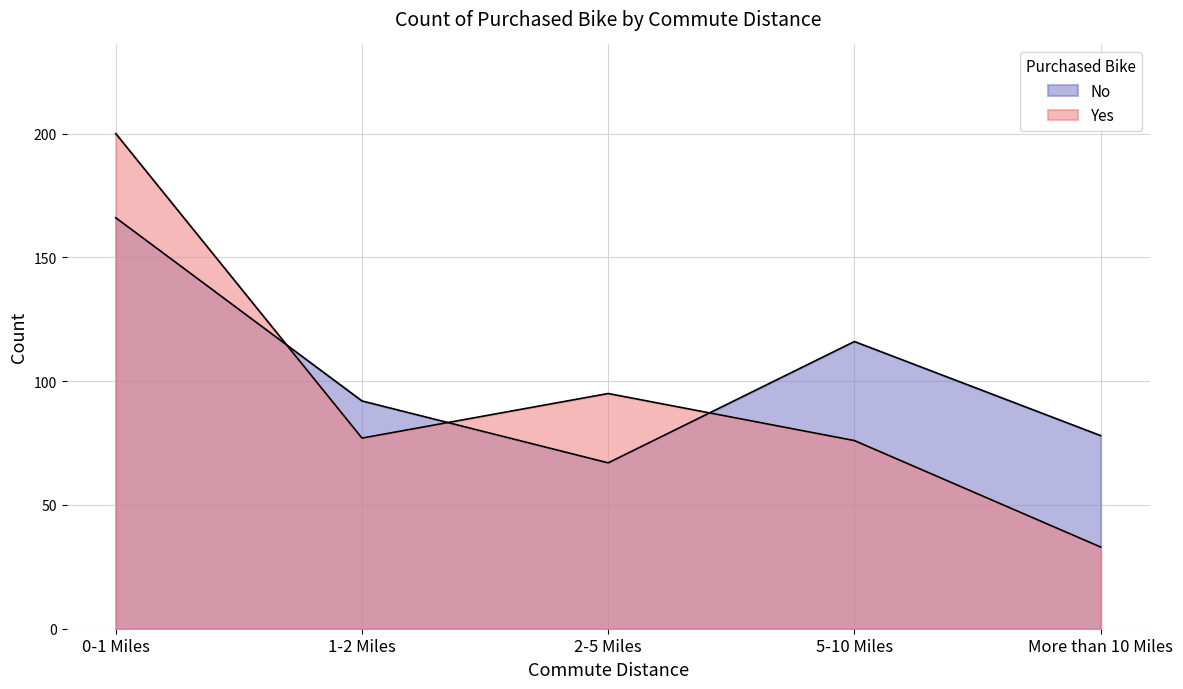

Reading right to left, transcribe all the data shown in this chart.

No: More than 10 Miles=78	5-10 Miles=116	2-5 Miles=67	1-2 Miles=92	0-1 Miles=166
Yes: More than 10 Miles=33	5-10 Miles=76	2-5 Miles=95	1-2 Miles=77	0-1 Miles=200